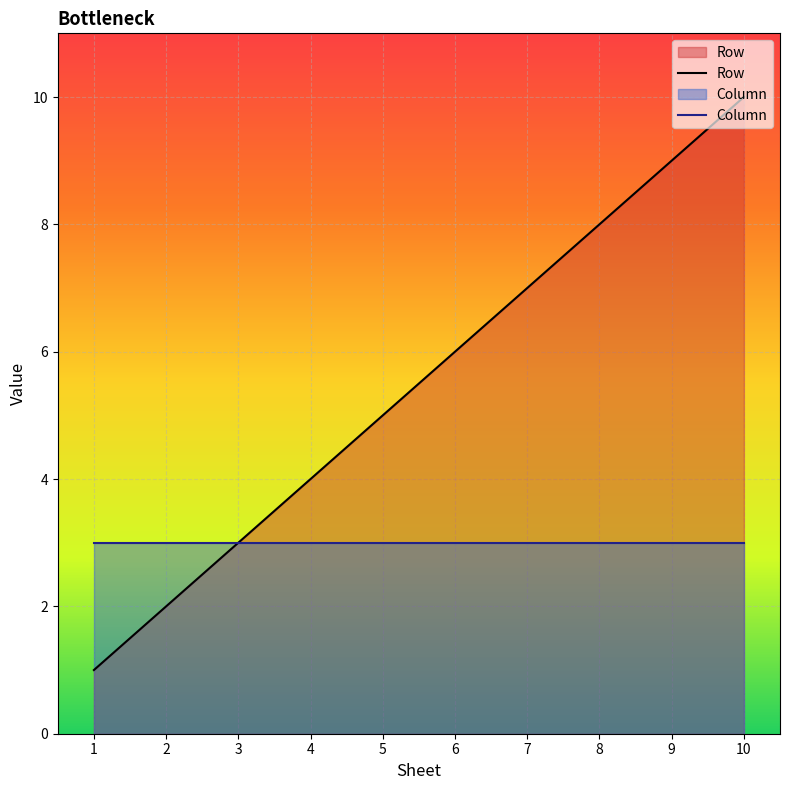

True or false: Row has more than 1 interior local peaks.

False